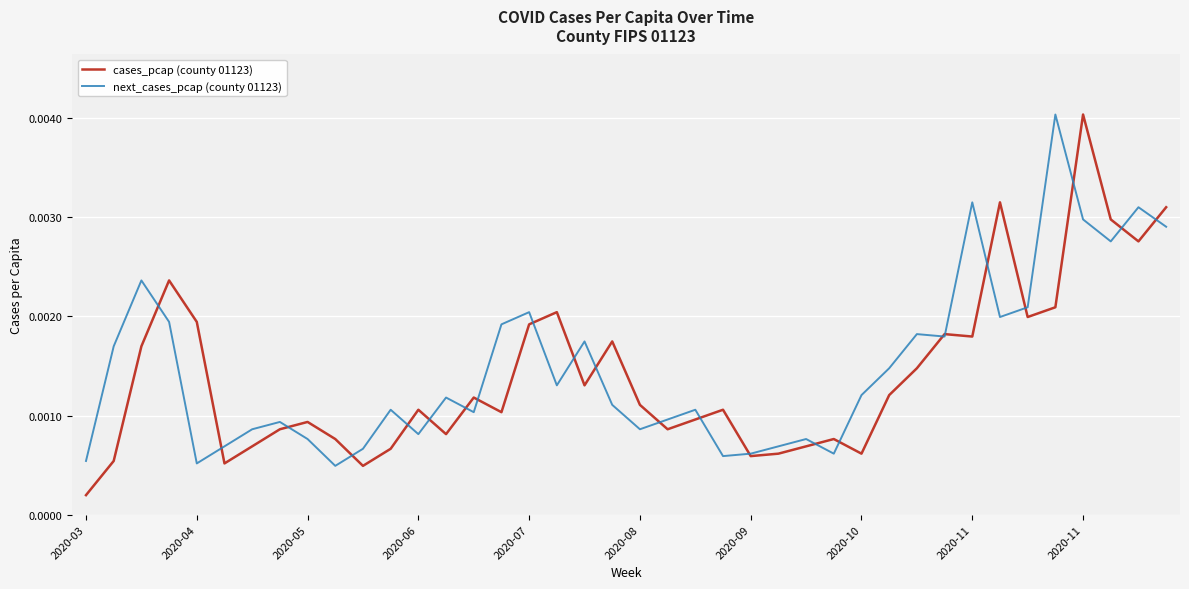

Does the chart have visible grid lines?

Yes